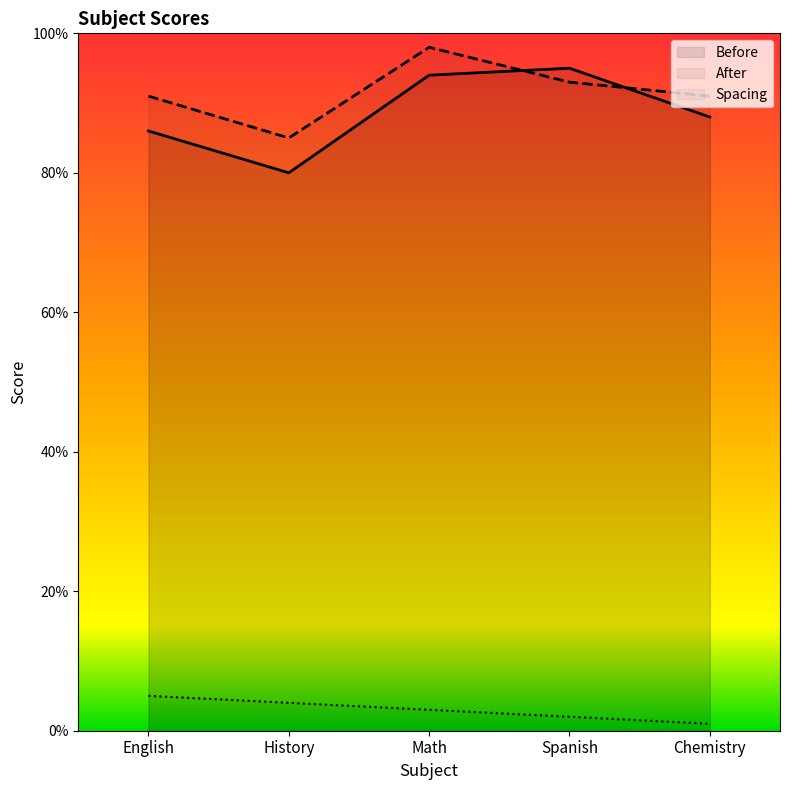

True or false: Spacing and Before cross at least once.

False